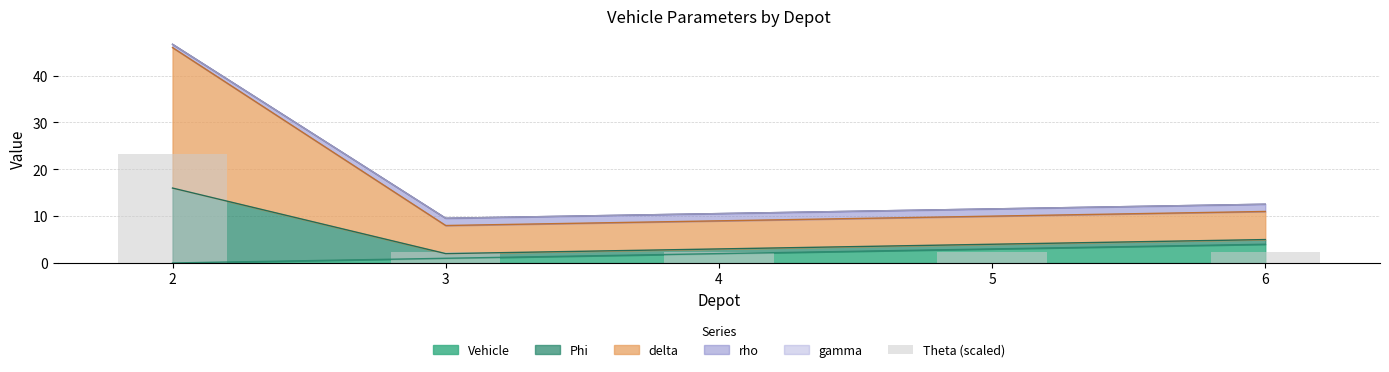

The value at 6 is 3.5. True or false?

False